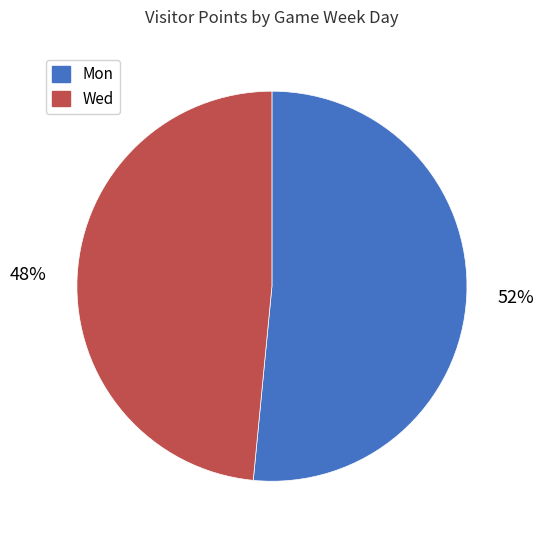

What is the smallest slice in the pie chart?

Wed